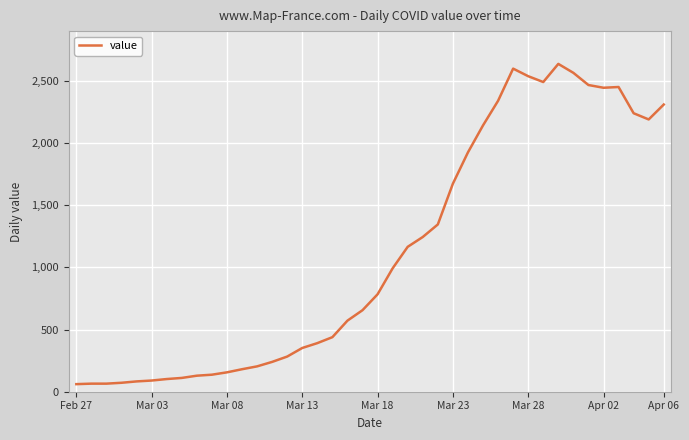

What is the smallest value displayed?

61